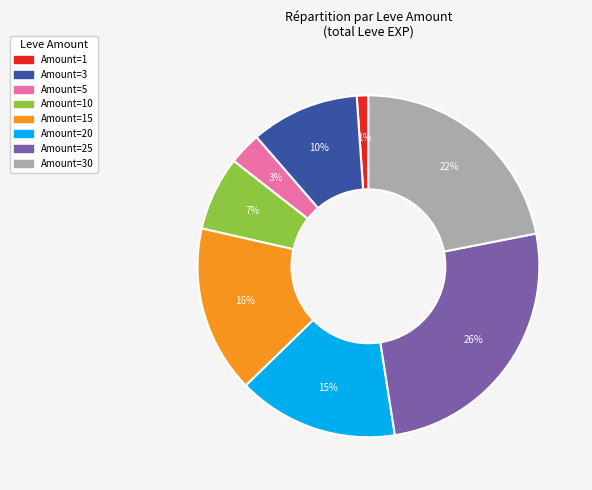

How many segments does this pie chart have?

8